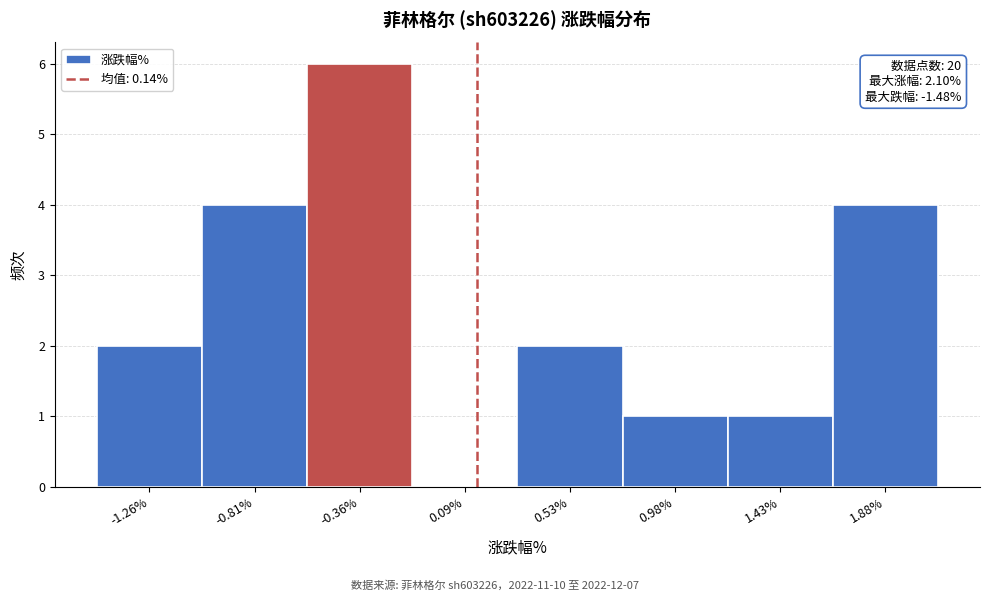

Which range on the x-axis has the tallest bar?

-0.60 to -0.15